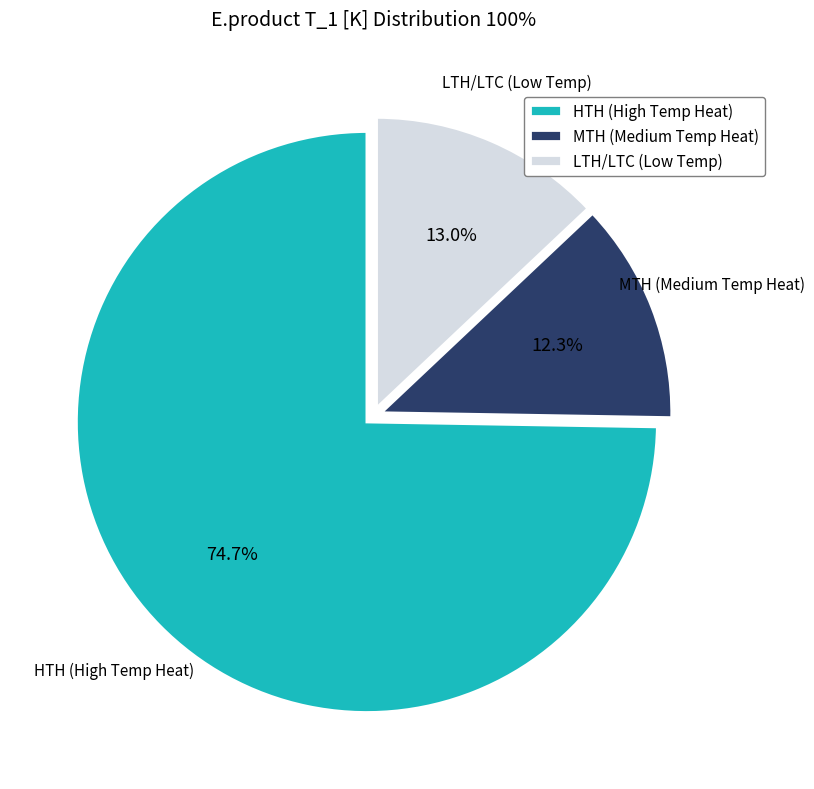

Which category has the biggest portion of the pie?

HTH (High Temp Heat)